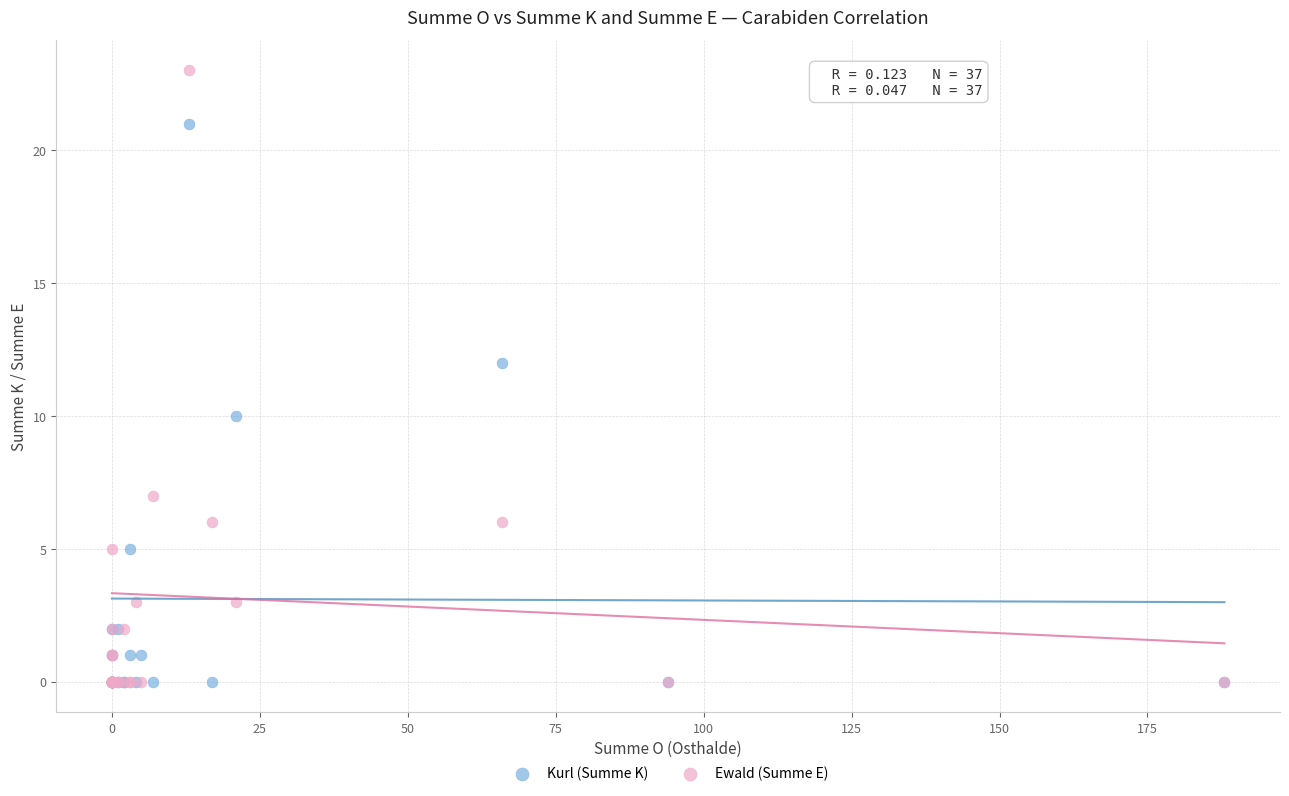

Which series contains the highest Y value?

Ewald (Summe E)